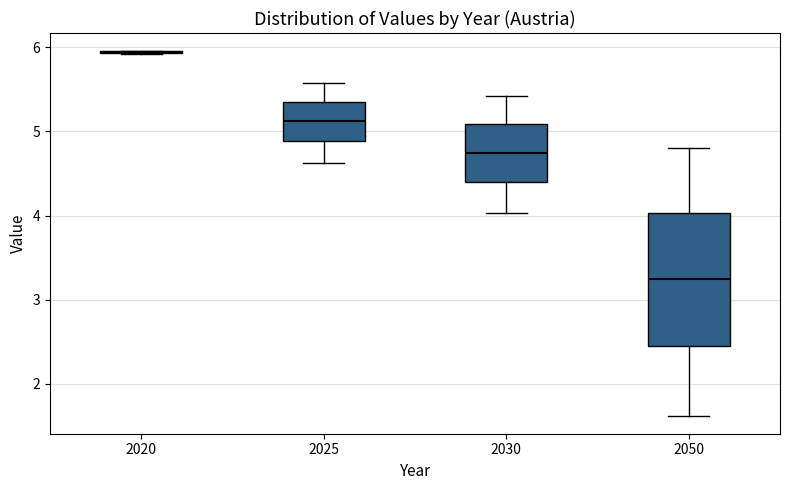

Where does the upper whisker of the box at x = 2030 end on the y-axis? The values are not printed on the chart, so give them approximately, as read against the axis.

5.4